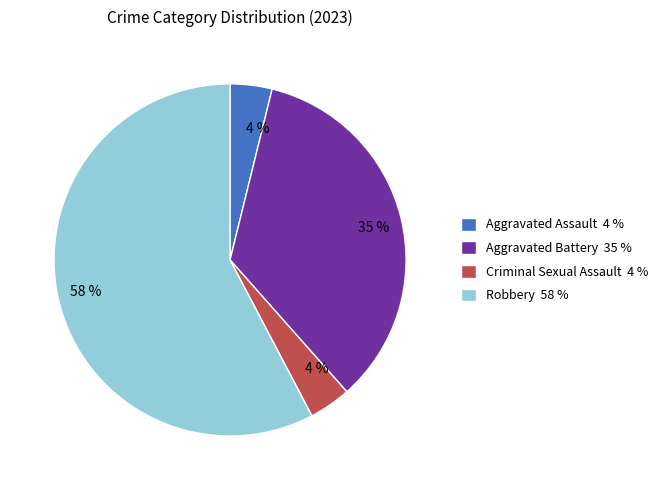

To the nearest percent, what is the average slice percentage?

25%